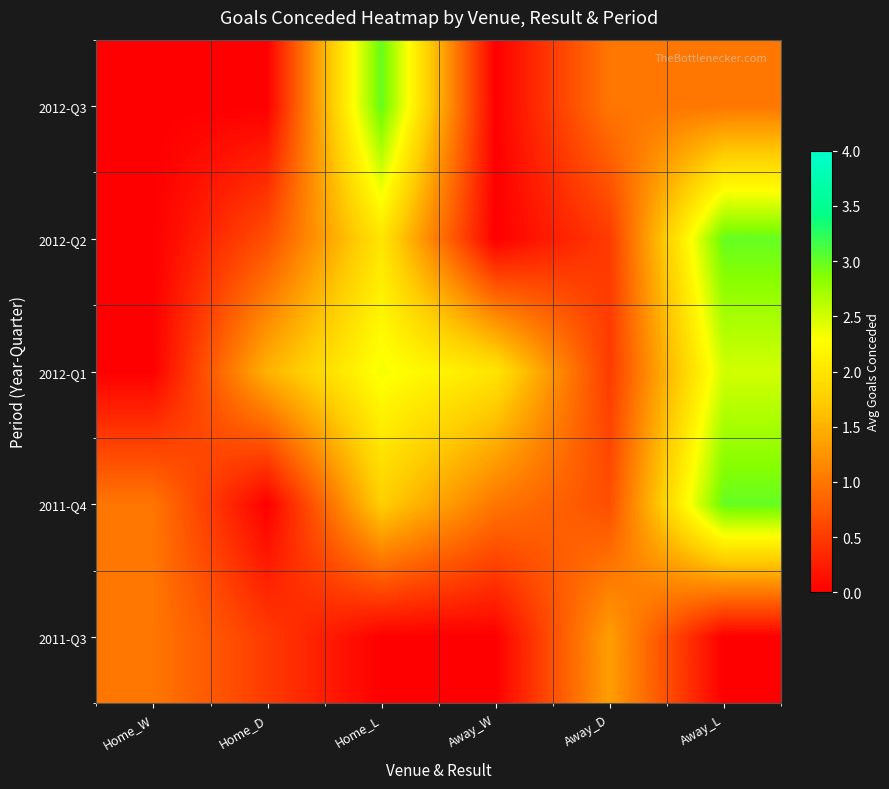

Reading left to right, extract all data points from this chart.

2011-Q3: Home_W=1.0	Home_D=0.5	Home_L=0.0	Away_W=0.0	Away_D=1.3	Away_L=0.0
2011-Q4: Home_W=1.0	Home_D=0.0	Home_L=1.8	Away_W=1.0	Away_D=0.7	Away_L=3.0
2012-Q1: Home_W=0.0	Home_D=1.5	Home_L=2.3	Away_W=2.0	Away_D=0.5	Away_L=2.5
2012-Q2: Home_W=0.0	Home_D=0.7	Home_L=2.0	Away_W=0.0	Away_D=0.5	Away_L=3.0
2012-Q3: Home_W=0.0	Home_D=0.0	Home_L=3.0	Away_W=0.0	Away_D=1.0	Away_L=1.0